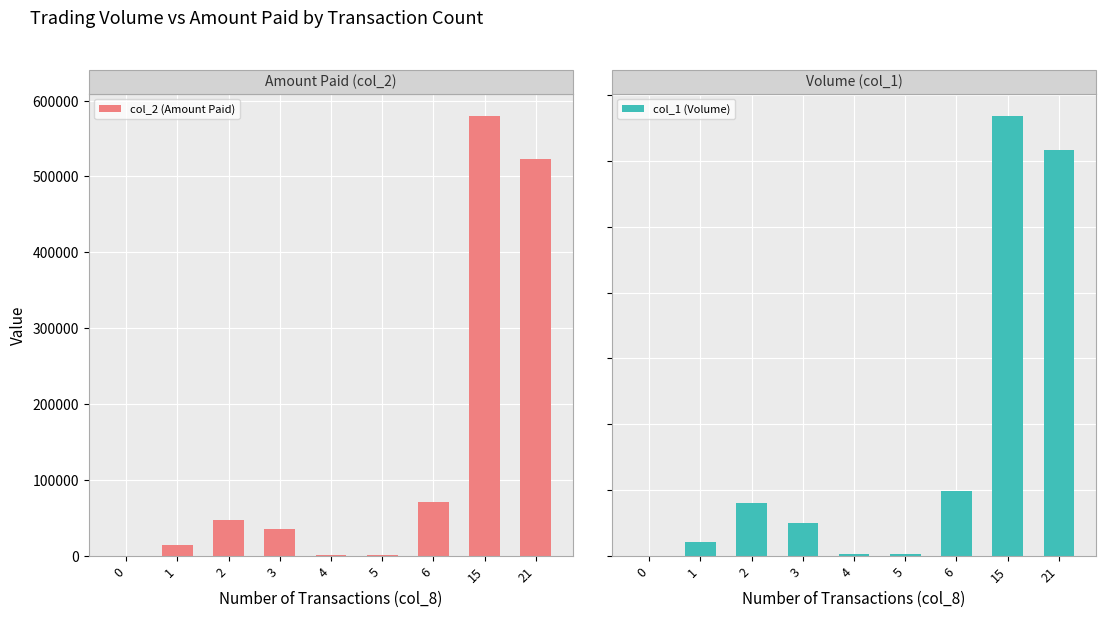

Rank the series at 1 from lowest to highest value.

col_2 (Amount Paid), col_1 (Volume)